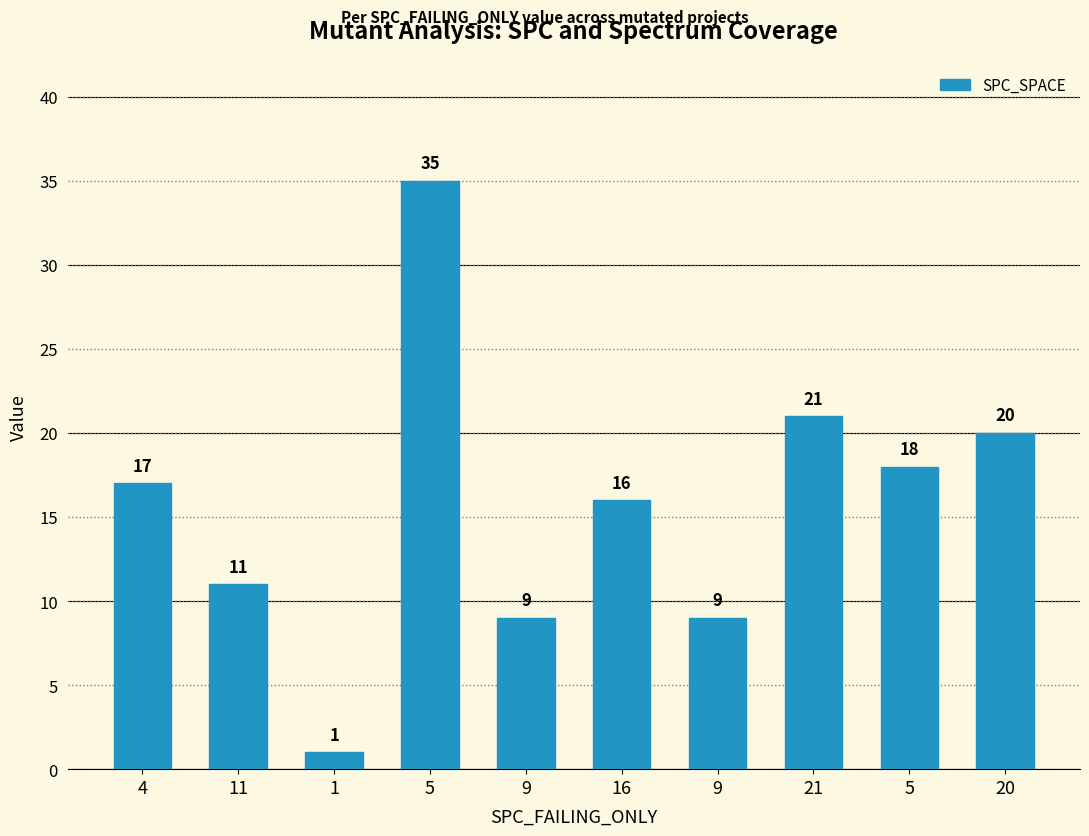

How many series are shown in this chart?

1